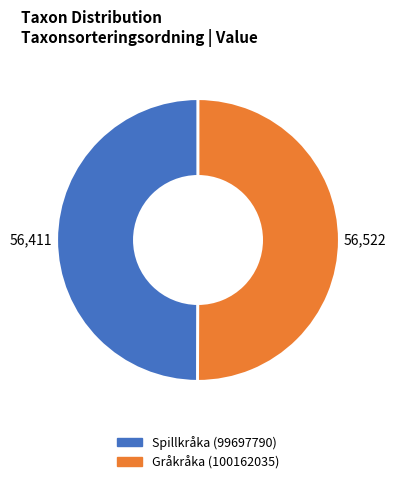

True or false: Spillkråka (99697790) accounts for 57% of the total.

False